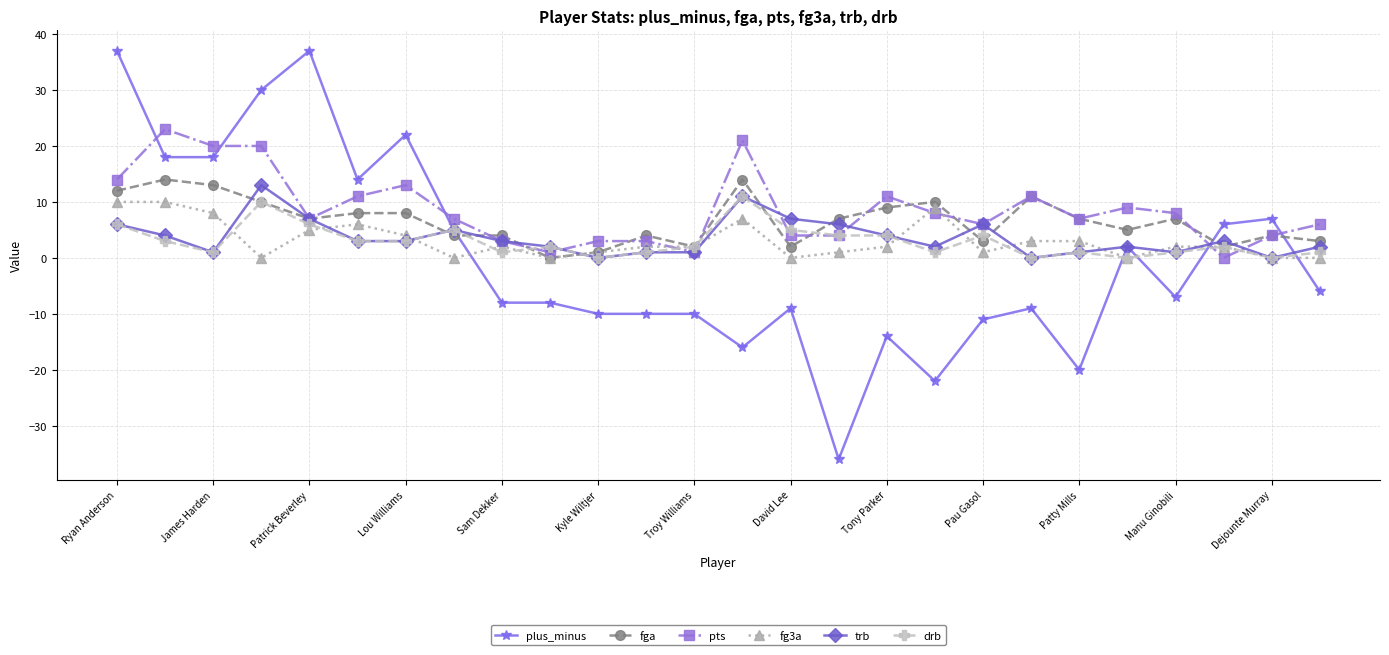

After their last crossing, which series has the higher values: plus_minus or pts?

pts